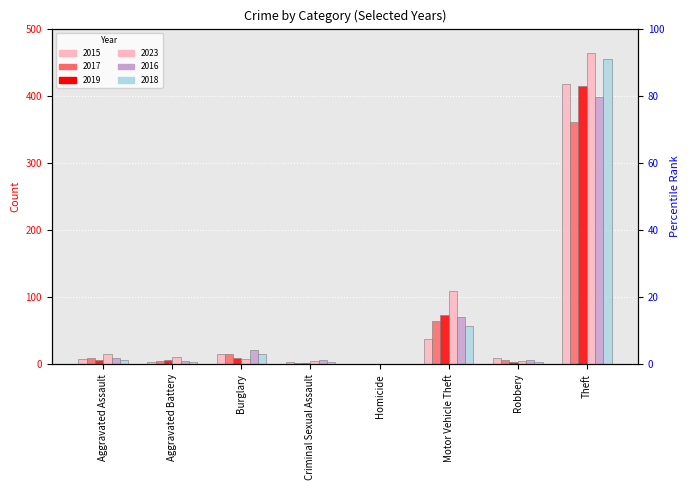

Which has a higher value, Aggravated Assault or Motor Vehicle Theft?

Motor Vehicle Theft